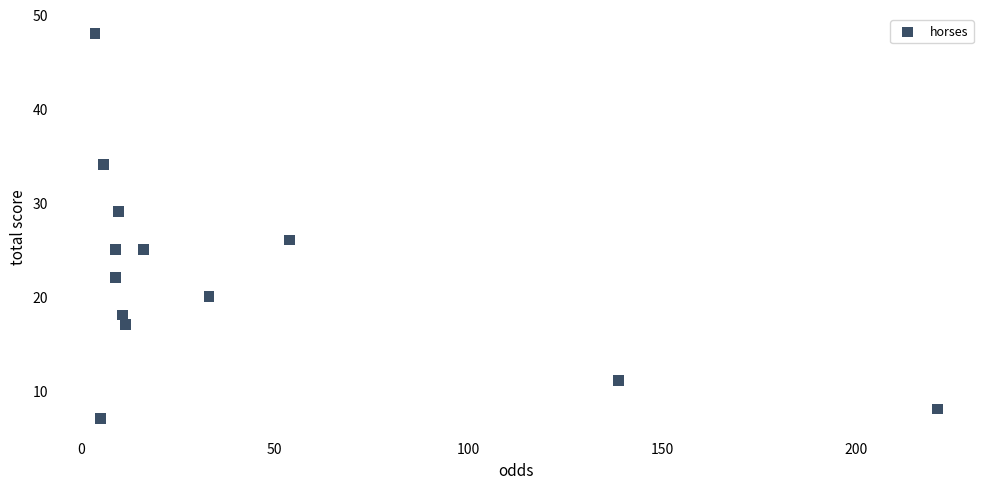

What is the range of Y values (max minus min)?

41